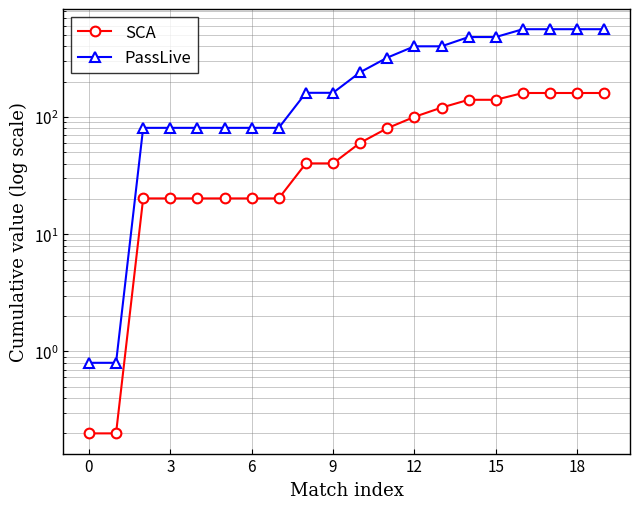

True or false: PassLive and SCA intersect in this chart.

False